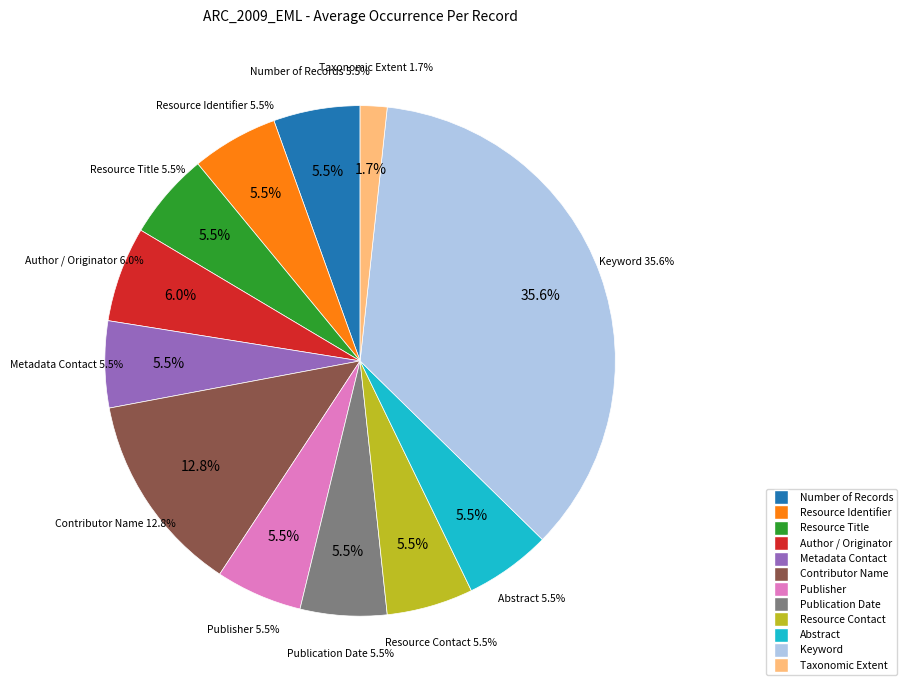

Count the number of slices in the pie.

12